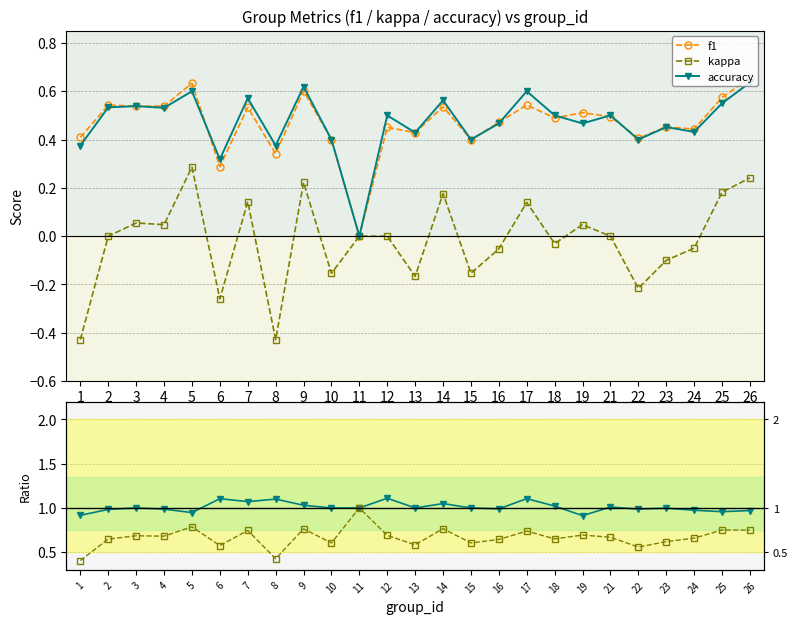

How many positive values does the accuracy series have?

24